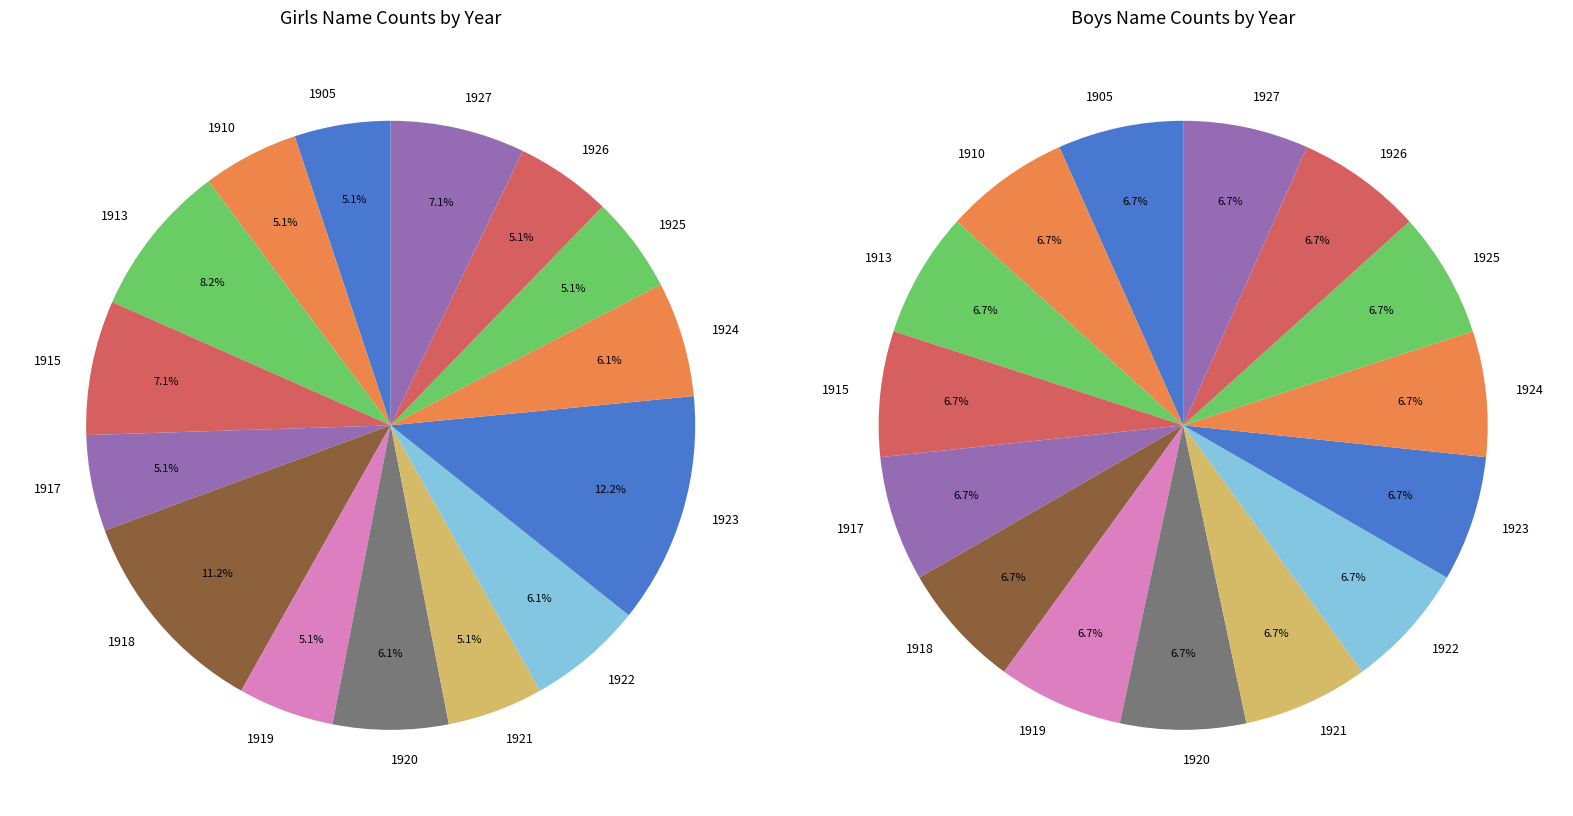

What is the difference between the highest and lowest values at 1917?

5